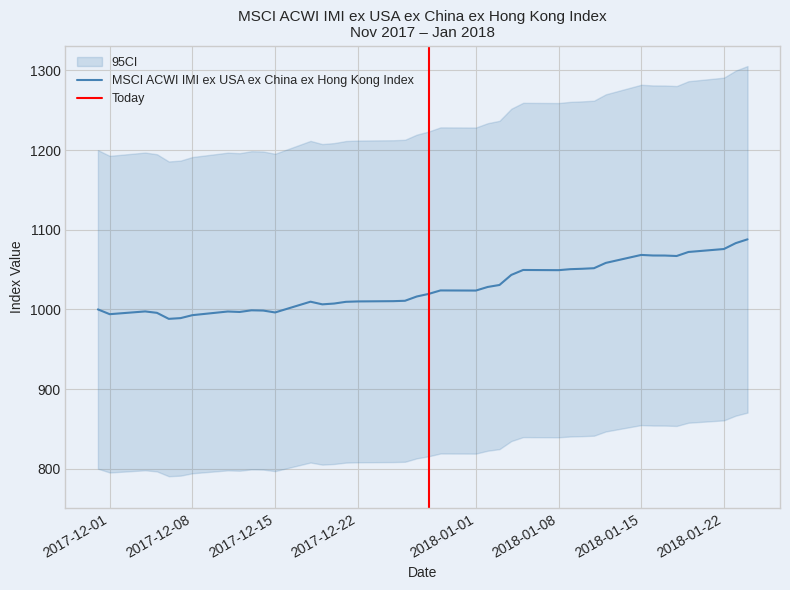

The MSCI ACWI IMI ex USA ex China ex Hong Kong Index series shows 330.4 at 2018-01-22. True or false?

False